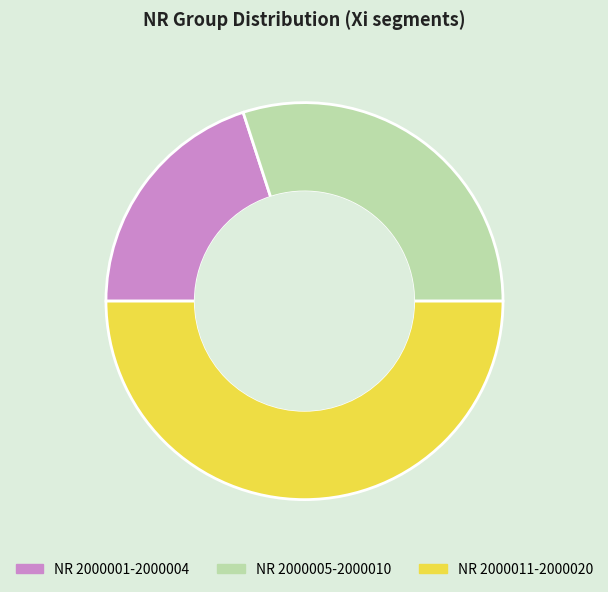

Which category has the biggest portion of the pie?

NR 2000011-2000020